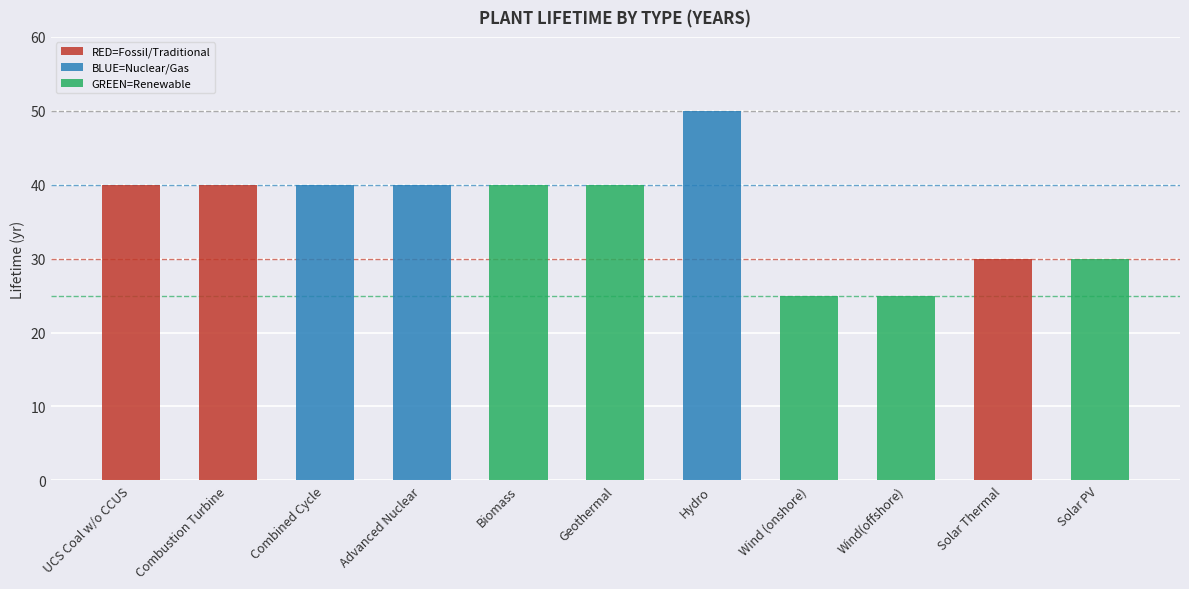

What is the difference between the maximum and minimum values?

25